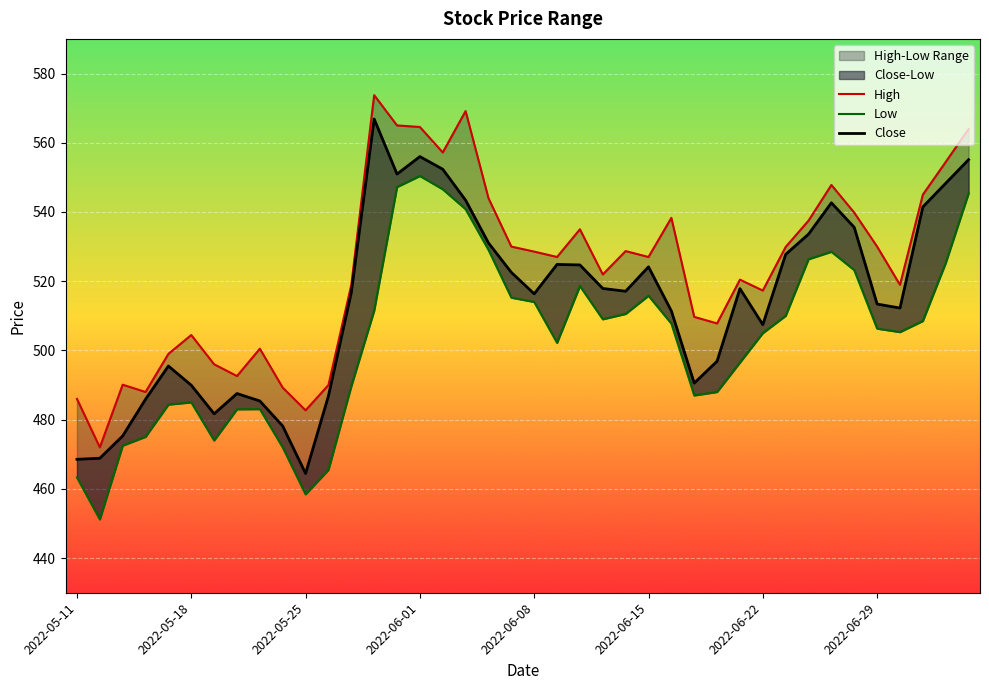

What is the value of the High point at the 14th from the left?

573.8